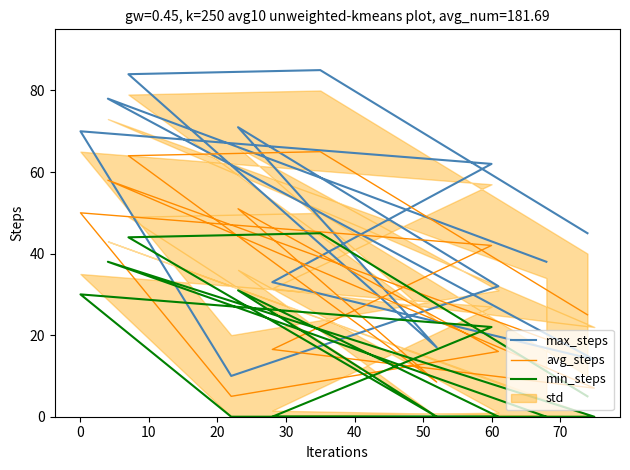

True or false: avg_steps and min_steps intersect in this chart.

False